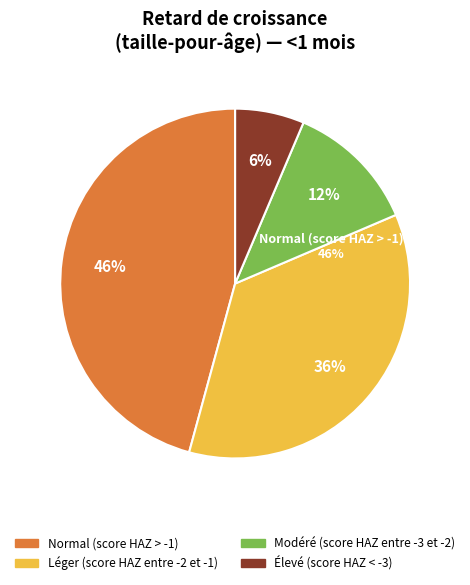

To the nearest percent, what is the difference between the largest and smallest slice percentages?

39%